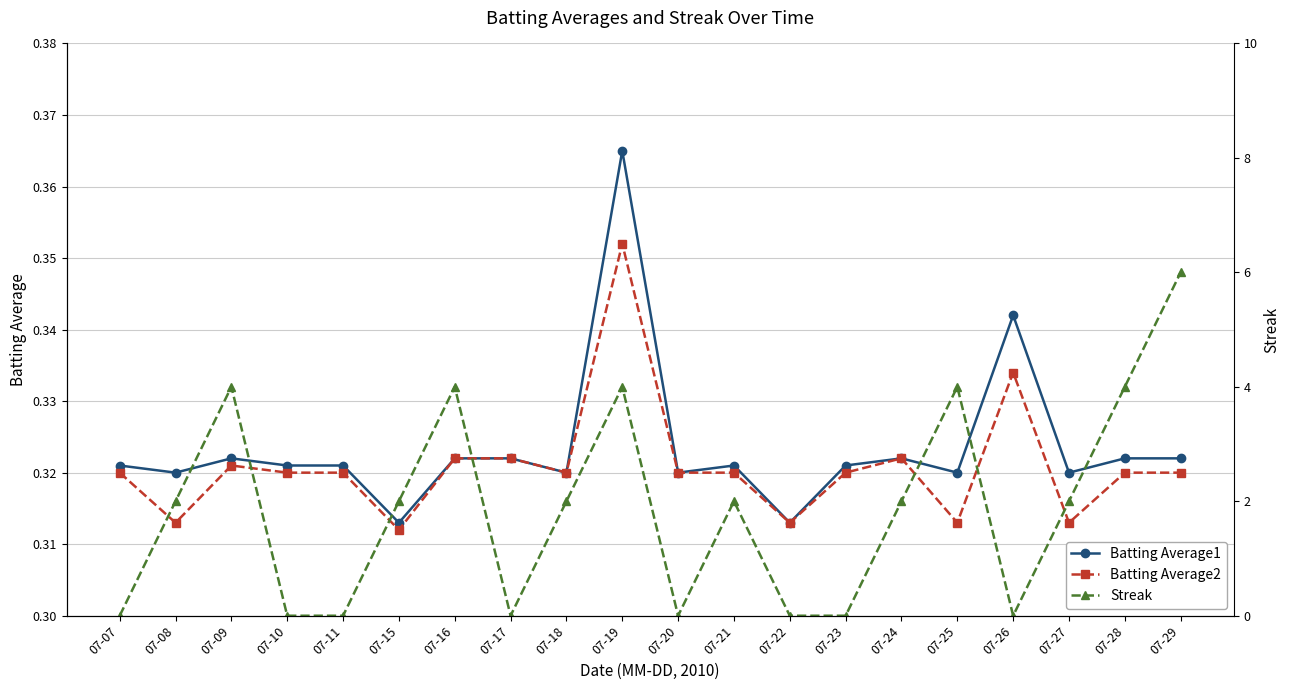

What is the value of the Batting Average1 point at the 15th from the left?

0.3